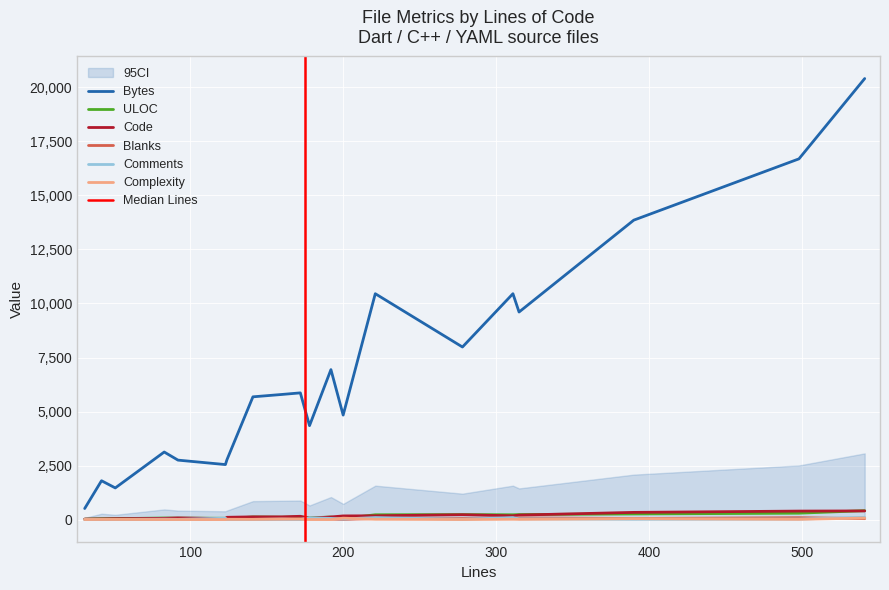

List the labels in order of Complexity value, smallest first.

31, 83, 92, 123, 178, 192, 278, 42, 51, 124, 141, 315, 498, 221, 311, 172, 160, 390, 200, 541